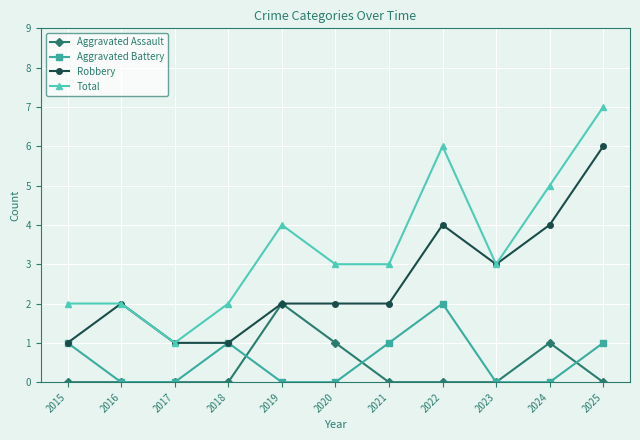

Reading right to left, extract all data points from this chart.

Aggravated Assault: 0	1	0	0	0	1	2	0	0	0	0
Aggravated Battery: 1	0	0	2	1	0	0	1	0	0	1
Robbery: 6	4	3	4	2	2	2	1	1	2	1
Total: 7	5	3	6	3	3	4	2	1	2	2